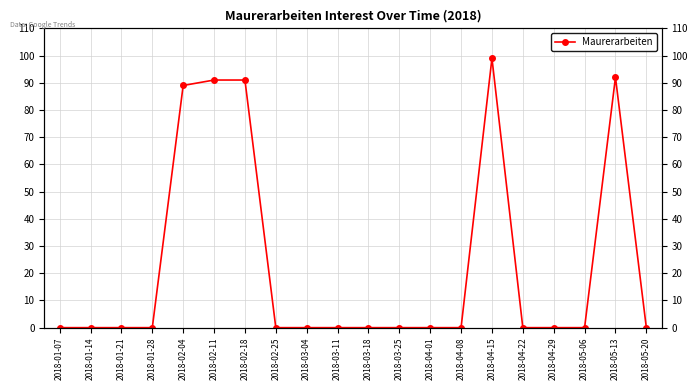

How many series are shown in this chart?

1